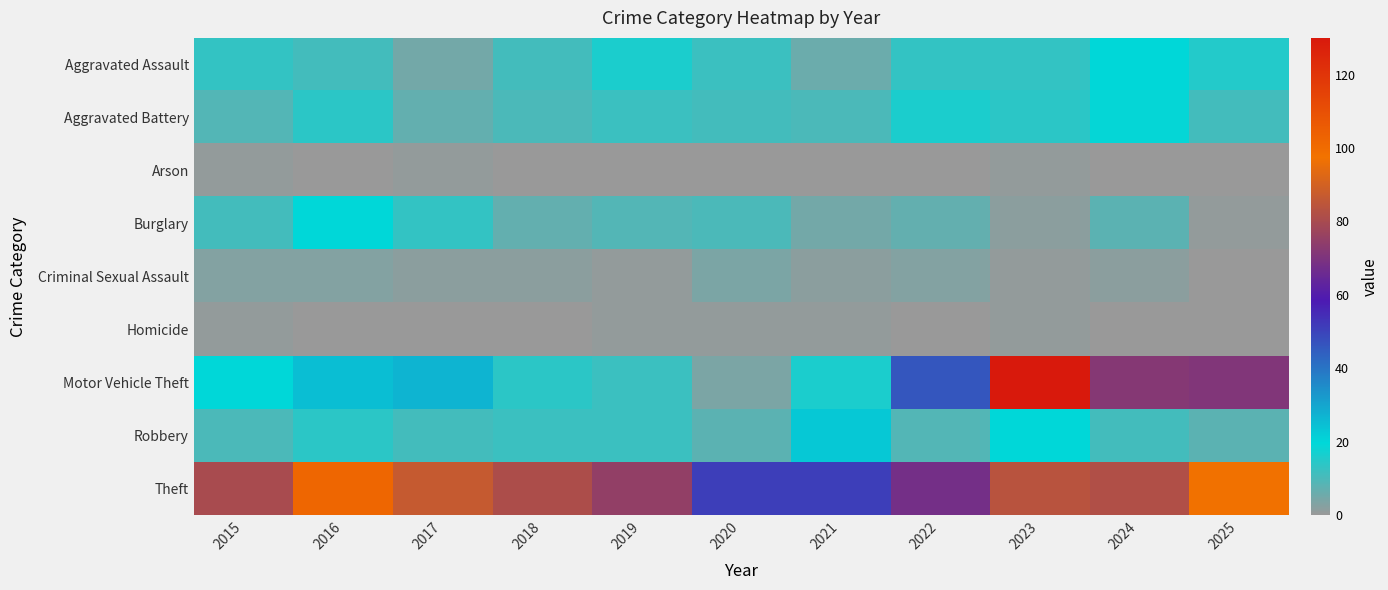

How many series are shown in this chart?

9